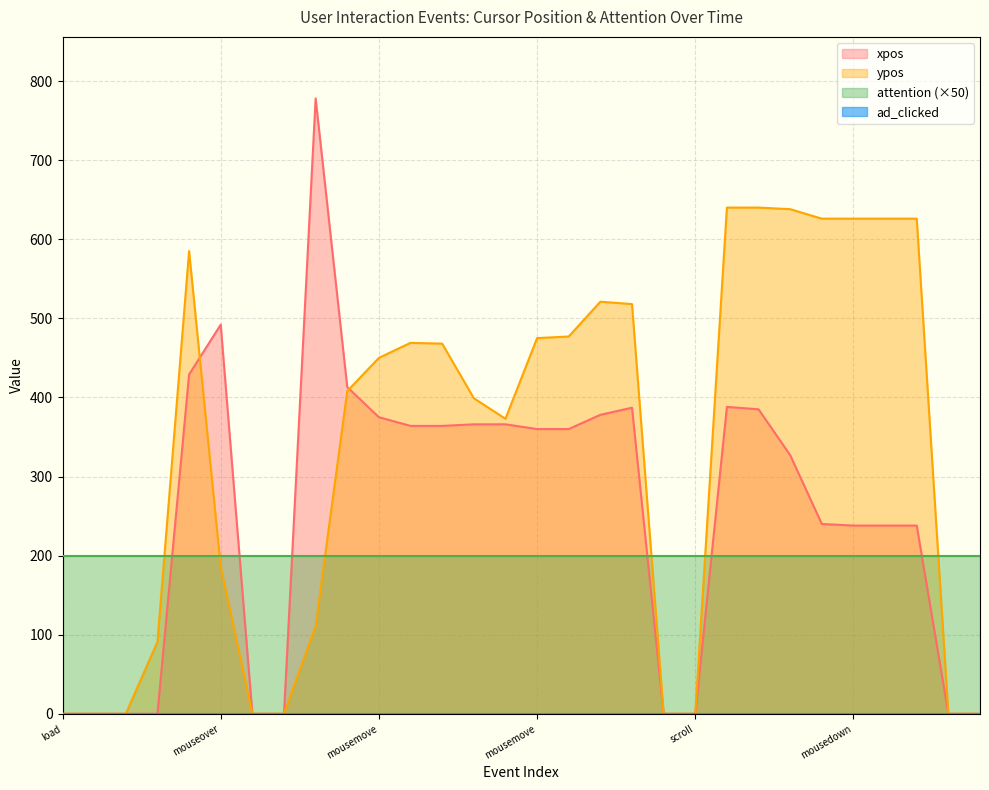

How many times do xpos and ypos cross each other?

2